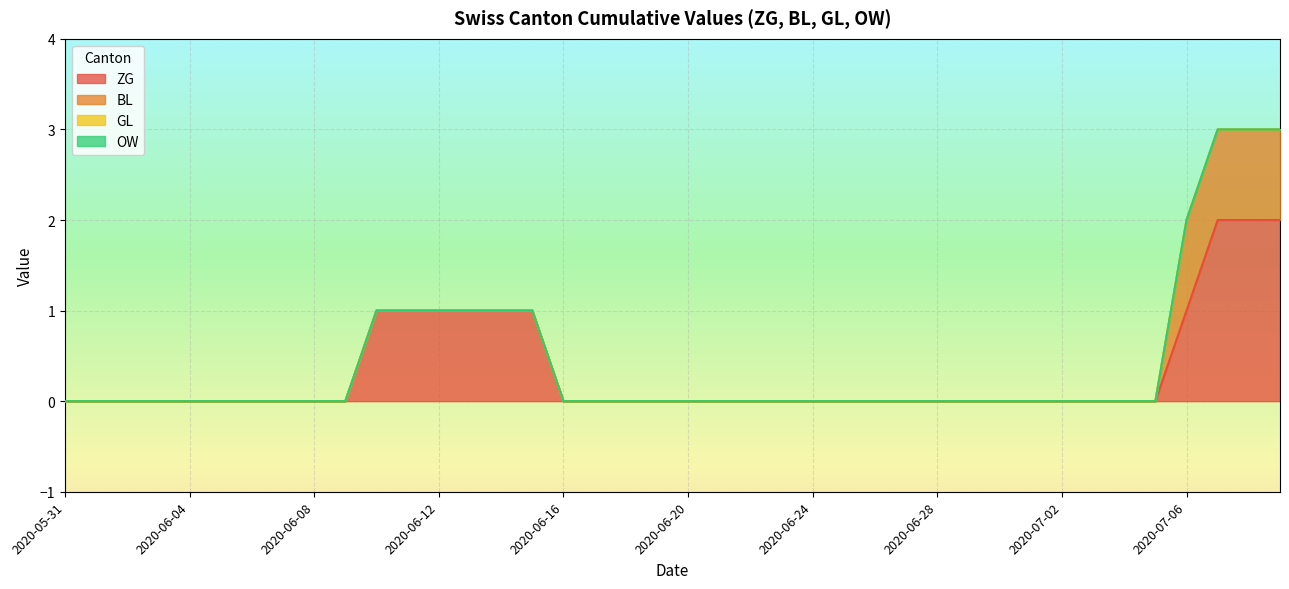

Rank the series at 2020-06-05 from lowest to highest value.

ZG, BL, GL, OW